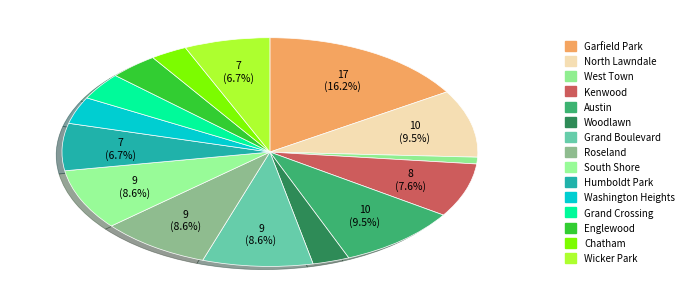

Count the number of slices in the pie.

15